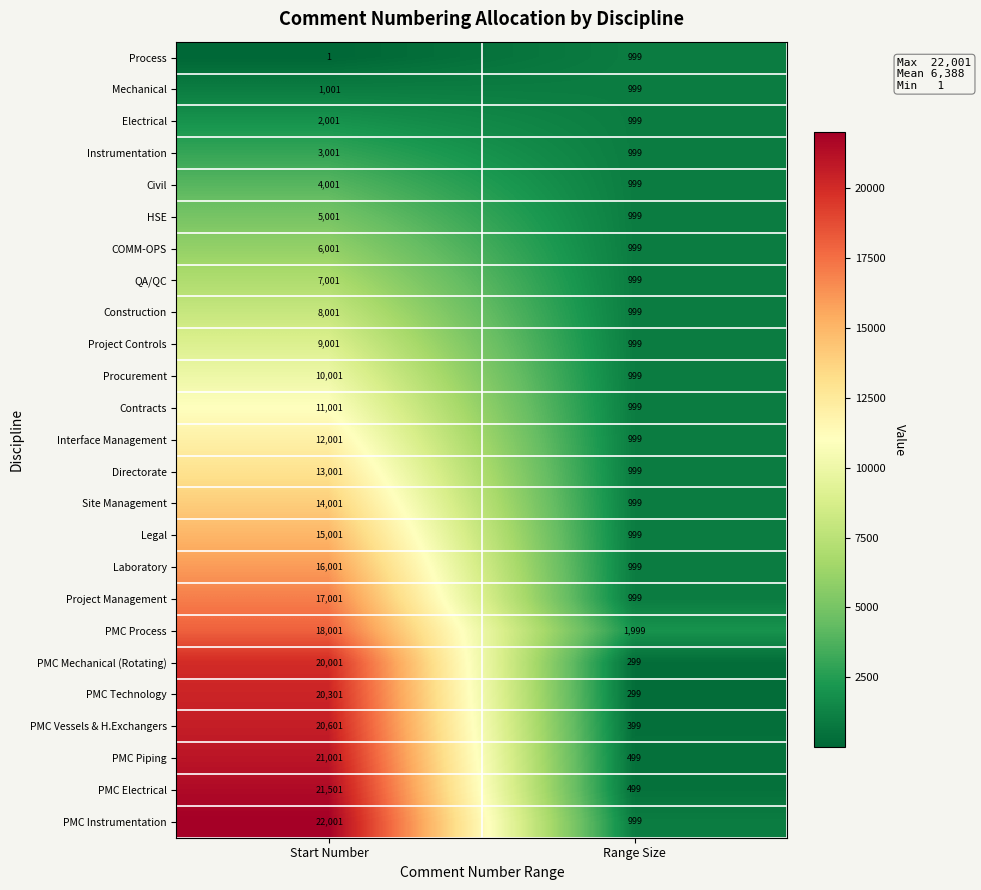

What is the total value across all series at Range Size?

22975